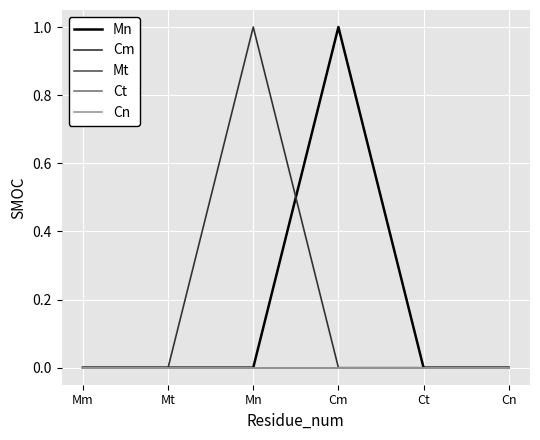

Rank the series at Mn from lowest to highest value.

Mn, Mt, Ct, Cn, Cm